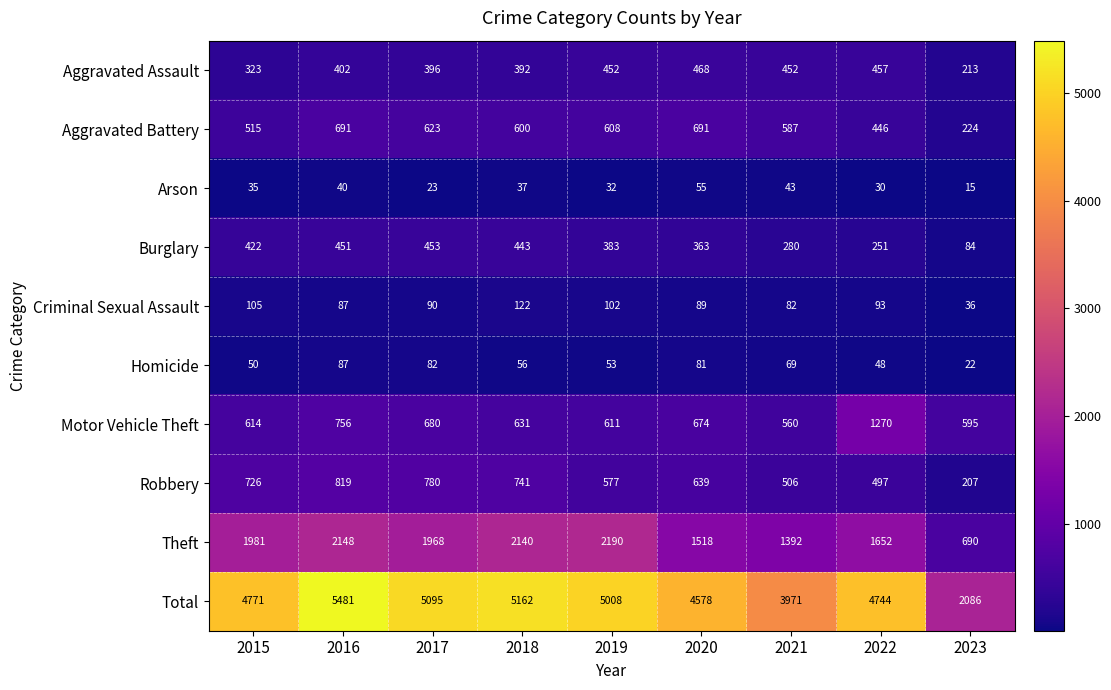

What is the difference between the maximum and minimum values in the Theft series?

1500